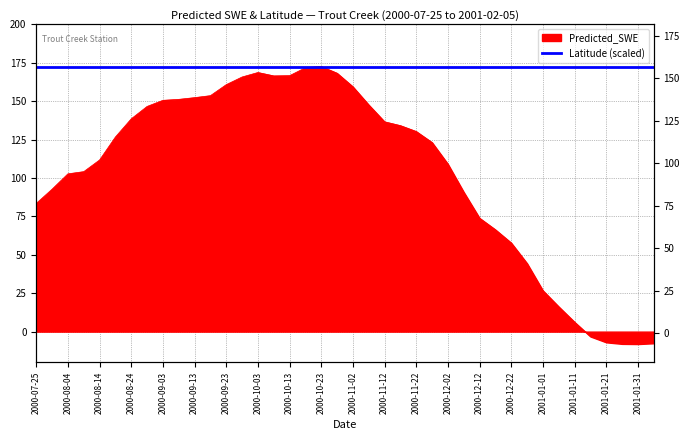

Reading left to right, list all the values displayed in this chart.

2000-07-25=83.5	2000-07-30=92.7	2000-08-04=102.7	2000-08-09=104.1	2000-08-14=111.7	2000-08-19=126.7	2000-08-24=138.5	2000-08-29=146.6	2000-09-03=150.6	2000-09-08=151.2	2000-09-13=152.3	2000-09-18=153.6	2000-09-23=160.8	2000-09-28=165.8	2000-10-03=168.7	2000-10-08=166.5	2000-10-13=166.6	2000-10-18=171.8	2000-10-23=172.6	2000-10-28=168.2	2000-11-02=159.4	2000-11-07=147.6	2000-11-12=136.6	2000-11-17=134.1	2000-11-22=130.3	2000-11-27=123.1	2000-12-02=109.1	2000-12-07=90.8	2000-12-12=73.9	2000-12-17=66.3	2000-12-22=57.7	2000-12-27=44.4	2001-01-01=26.7	2001-01-06=16.2	2001-01-11=6.2	2001-01-16=-3.2	2001-01-21=-7.0	2001-01-26=-8.0	2001-01-31=-8.1	2001-02-05=-7.6